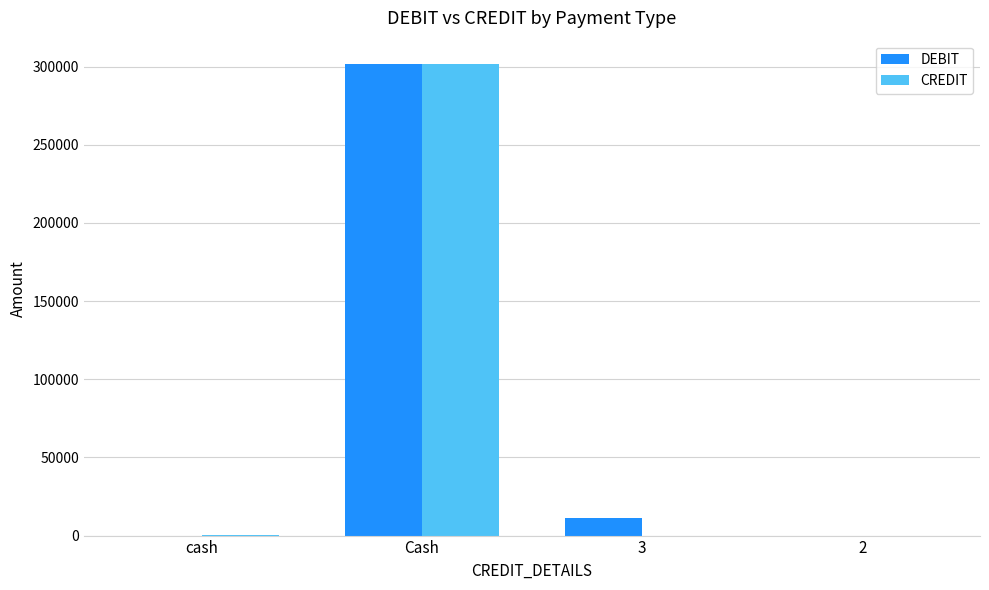

What is the sum of all CREDIT values?

301662